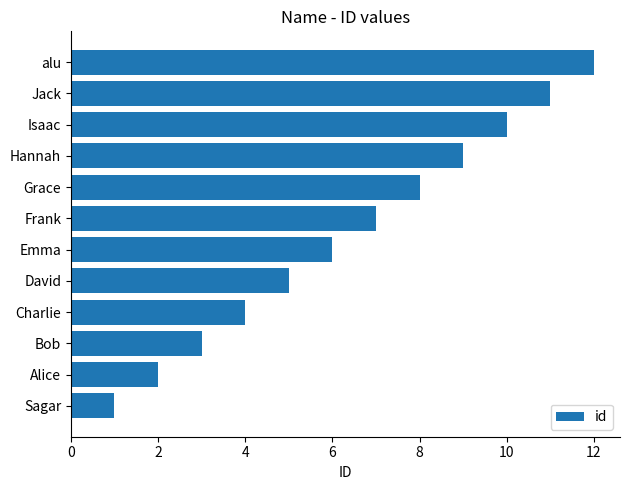

Where is the data nearest to the value 6?

Emma